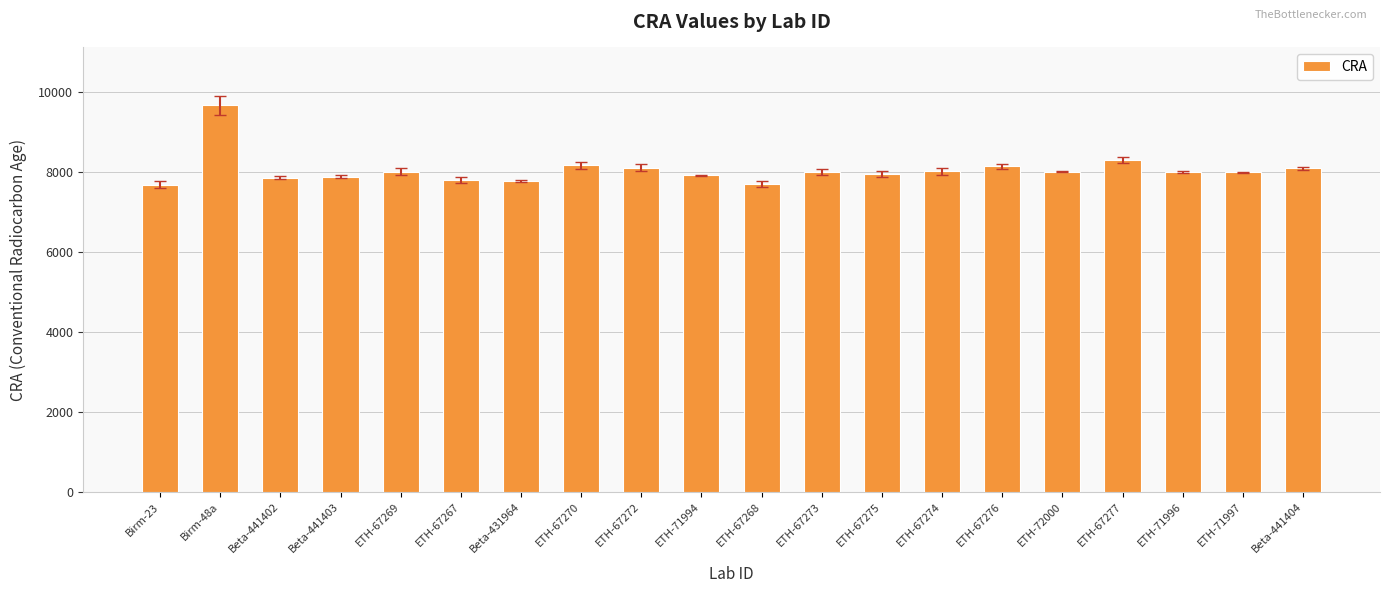

Does the chart contain stacked bars?

No